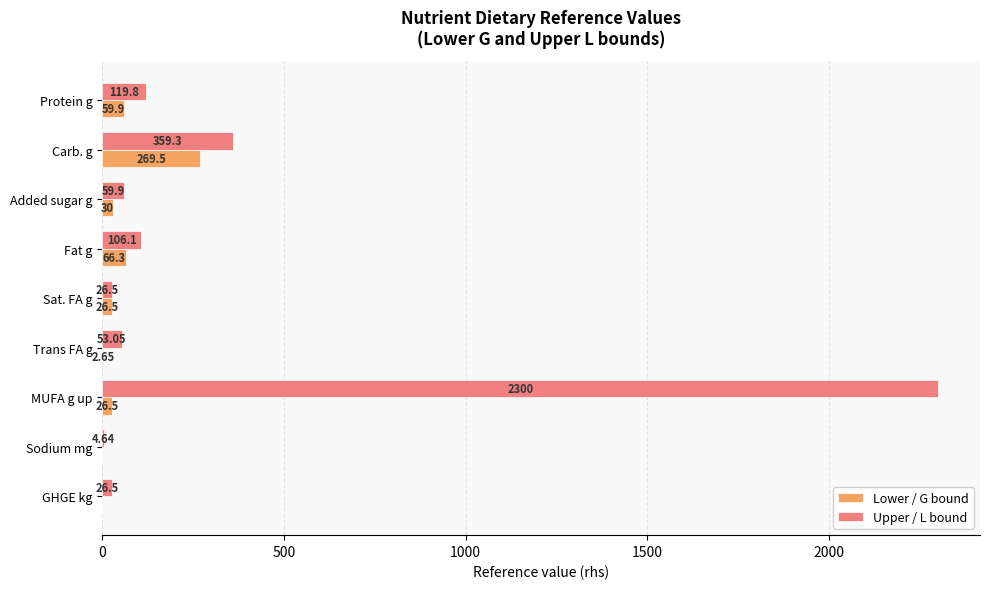

What is the sum of the Lower / G bound values at Added sugar g and Carb. g?

299.5